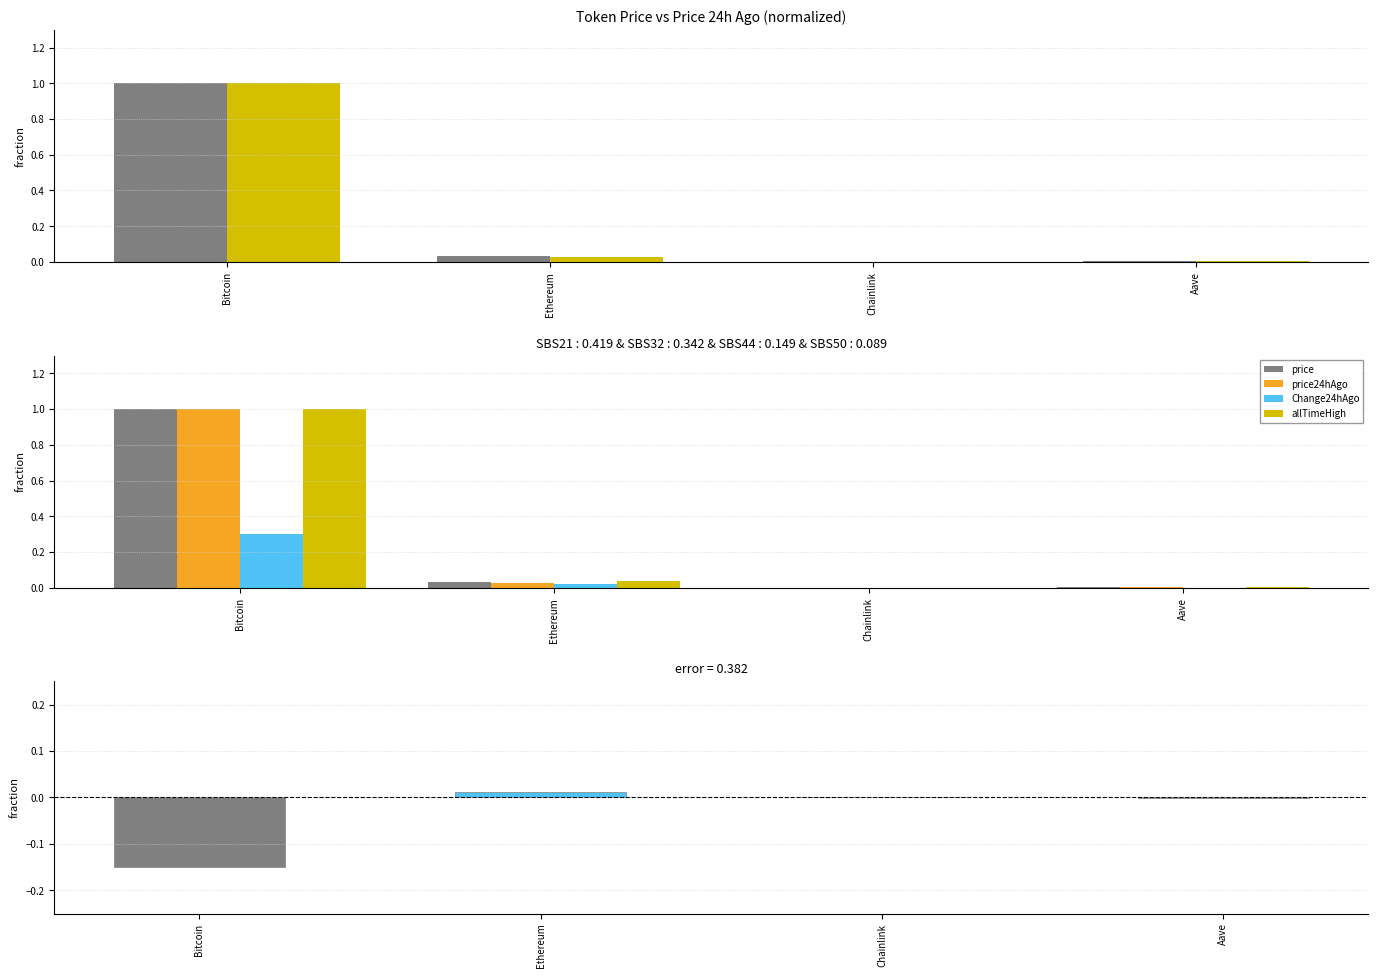

Count the number of data series in this chart.

4